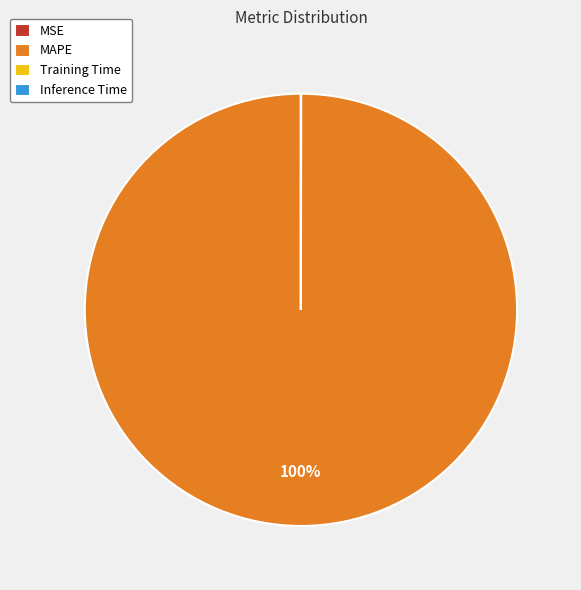

The MAPE slice represents 87% of the pie. True or false?

False